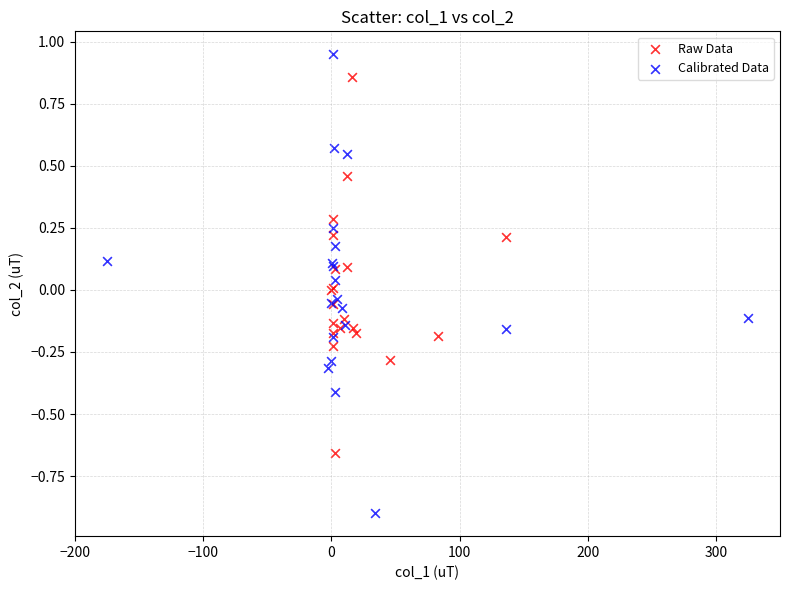

Which series reaches the minimum Y coordinate?

Calibrated Data